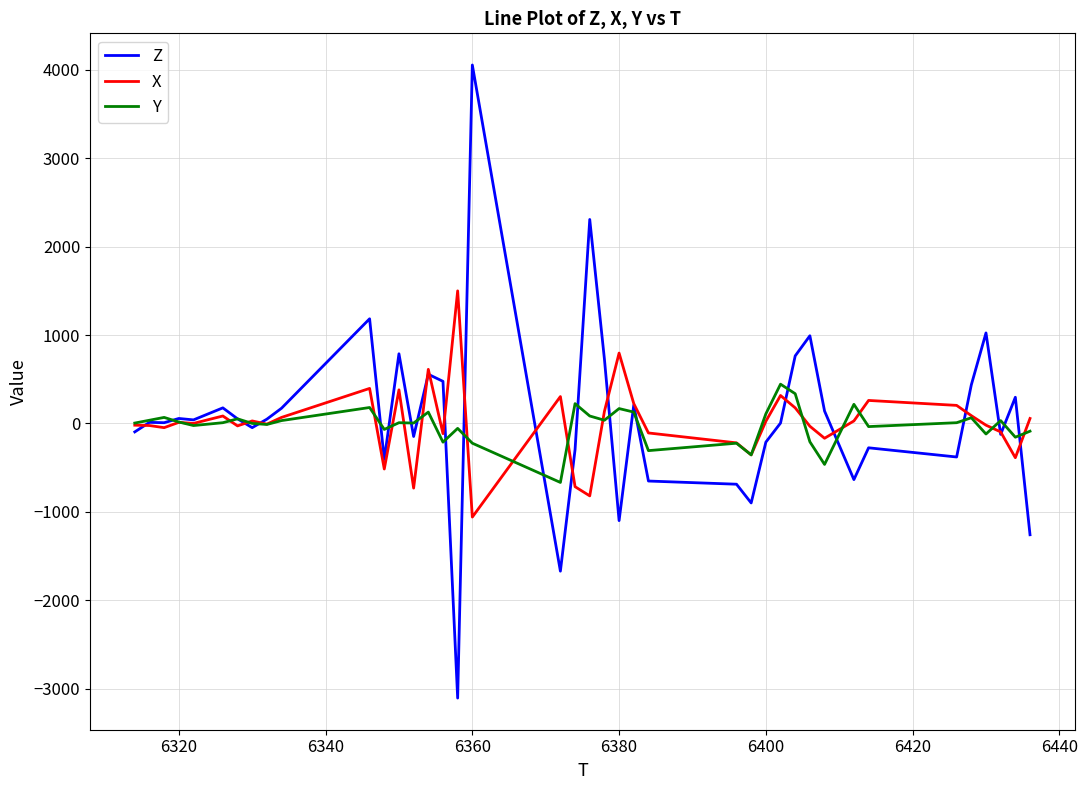

What is the sum of all Y values?

-840